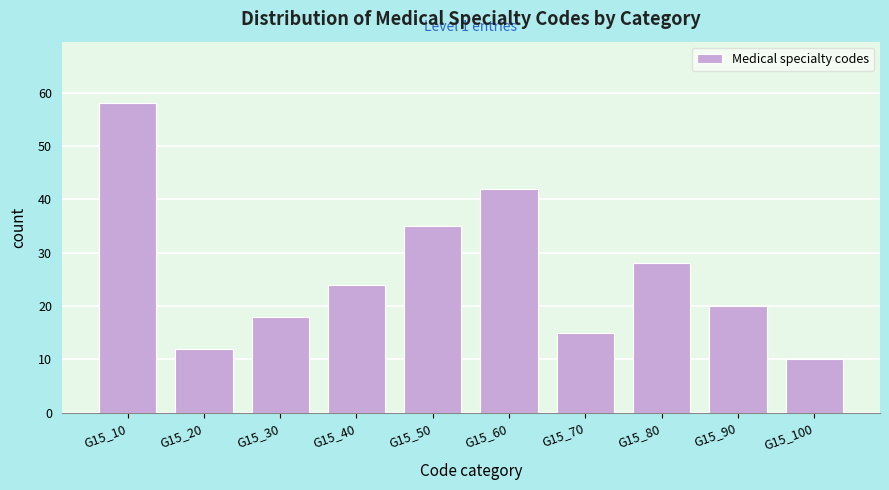

Reading left to right, transcribe all the data shown in this chart.

58	12	18	24	35	42	15	28	20	10